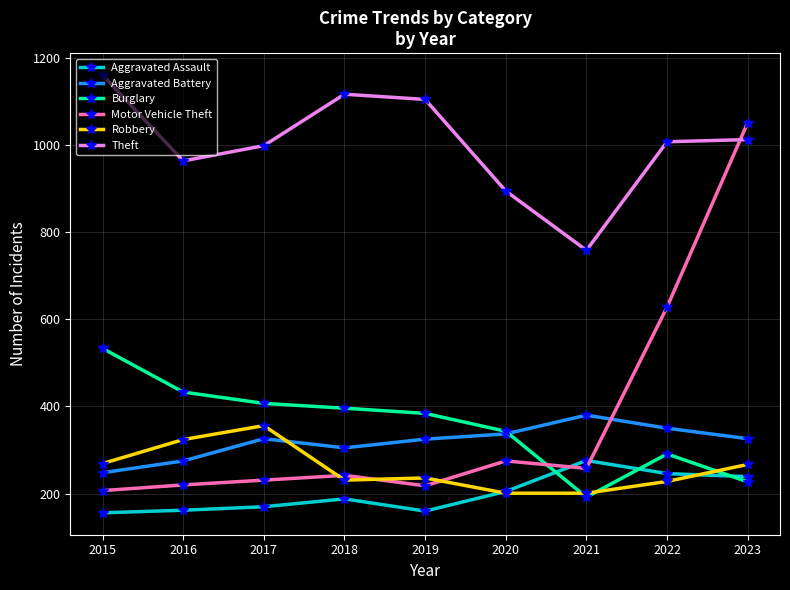

Which series has the largest total across all categories?

Theft